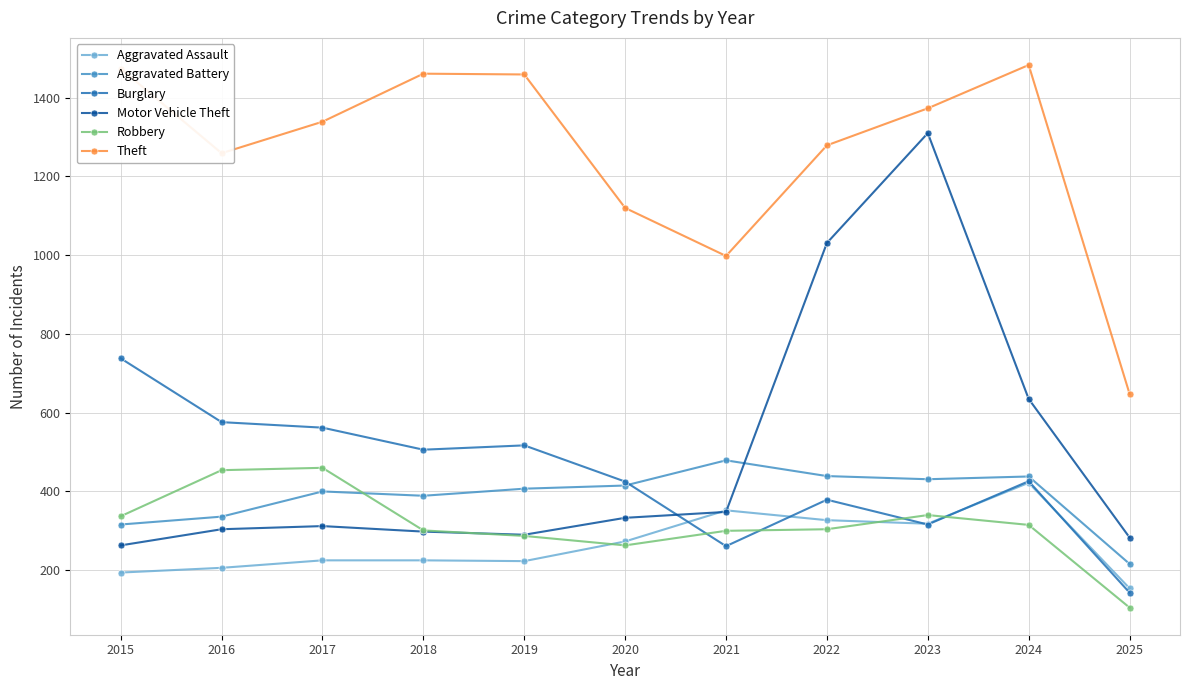

How many times do Aggravated Battery and Robbery cross each other?

1